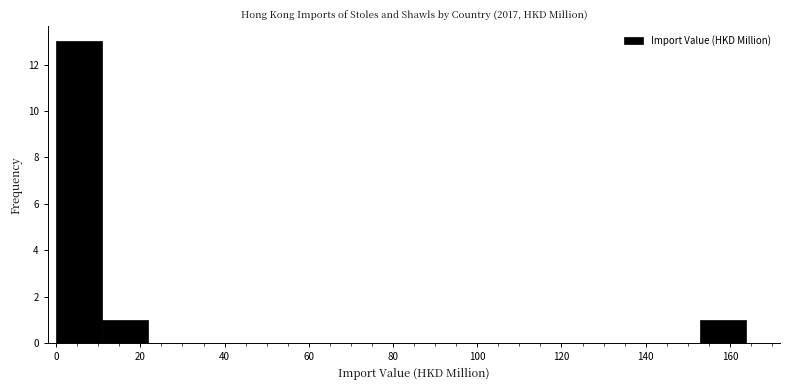

Over which range of the x-axis is the bar tallest?

0 to 10